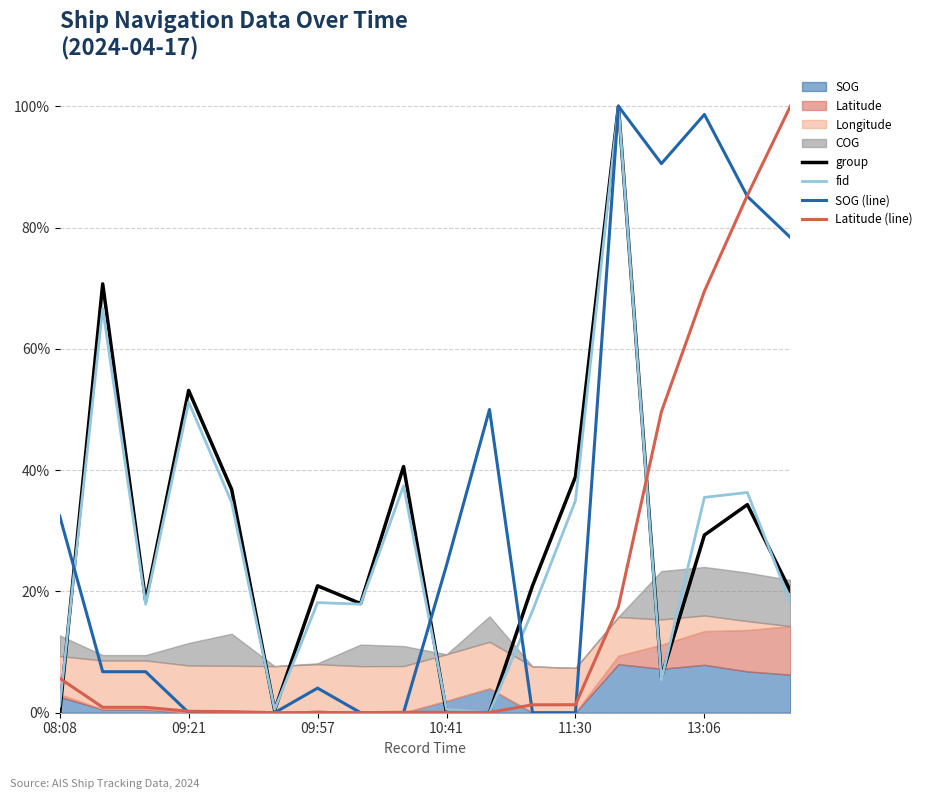

The value of group at 09:21 is 116.9. True or false?

False